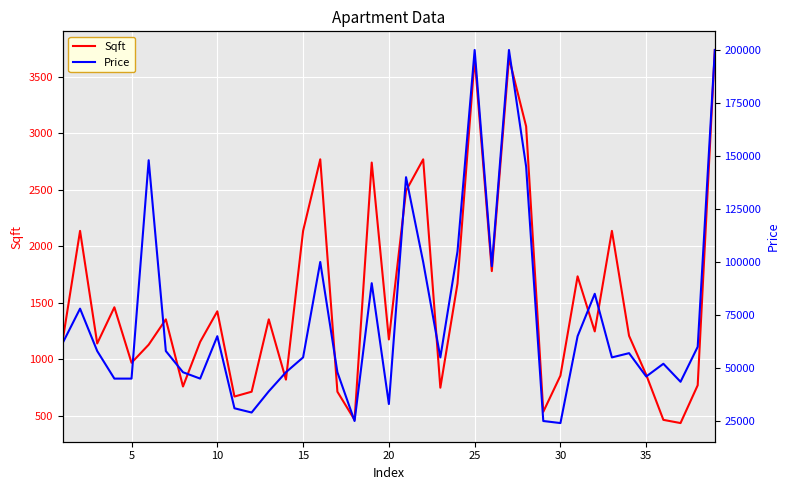

What is the maximum value for Sqft?

3735.9